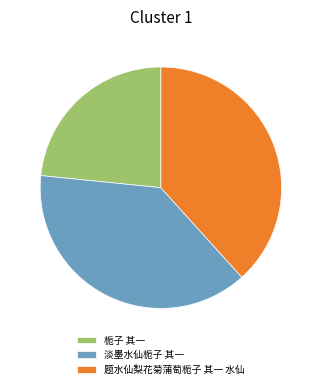

Between 栀子 其一 and 题水仙梨花菊蒲萄栀子 其一 水仙, which is larger?

题水仙梨花菊蒲萄栀子 其一 水仙